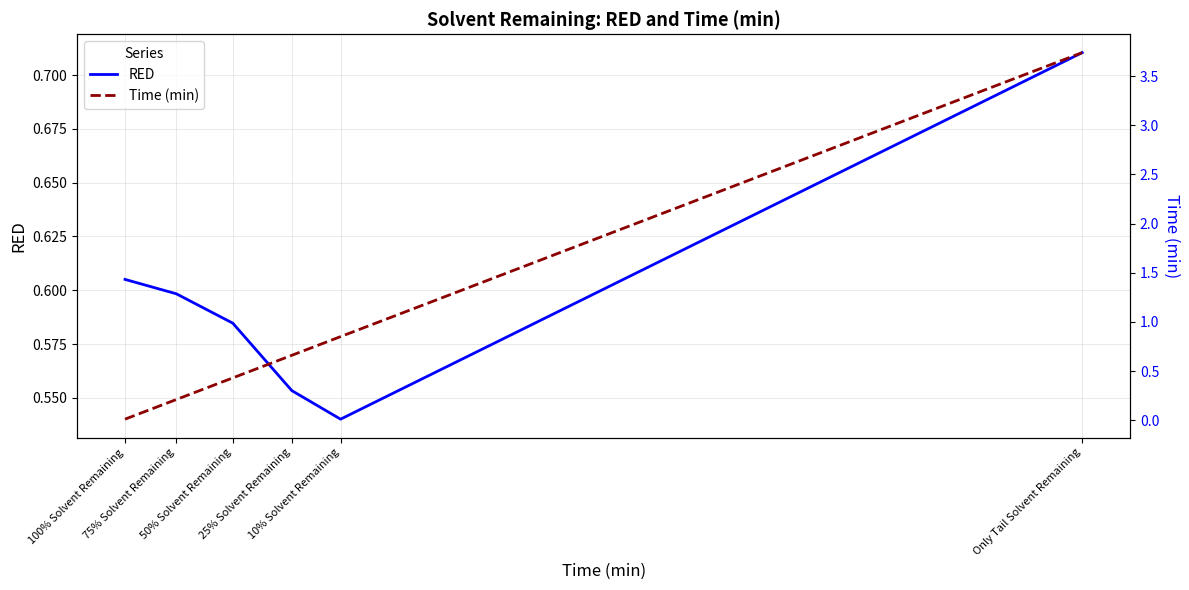

At 25% Solvent Remaining, list the series in order from largest to smallest.

Time (min), RED